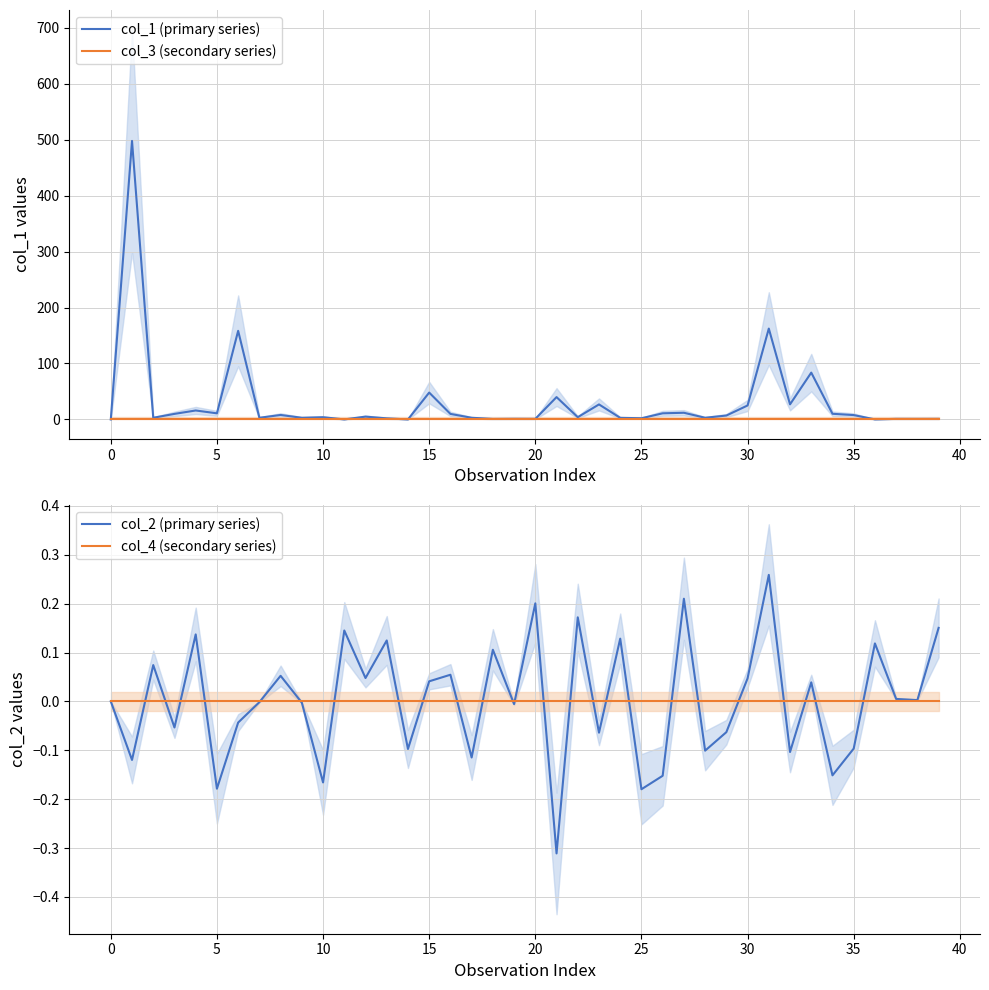

What is the average value of the col_1 (primary series) series?

30.3